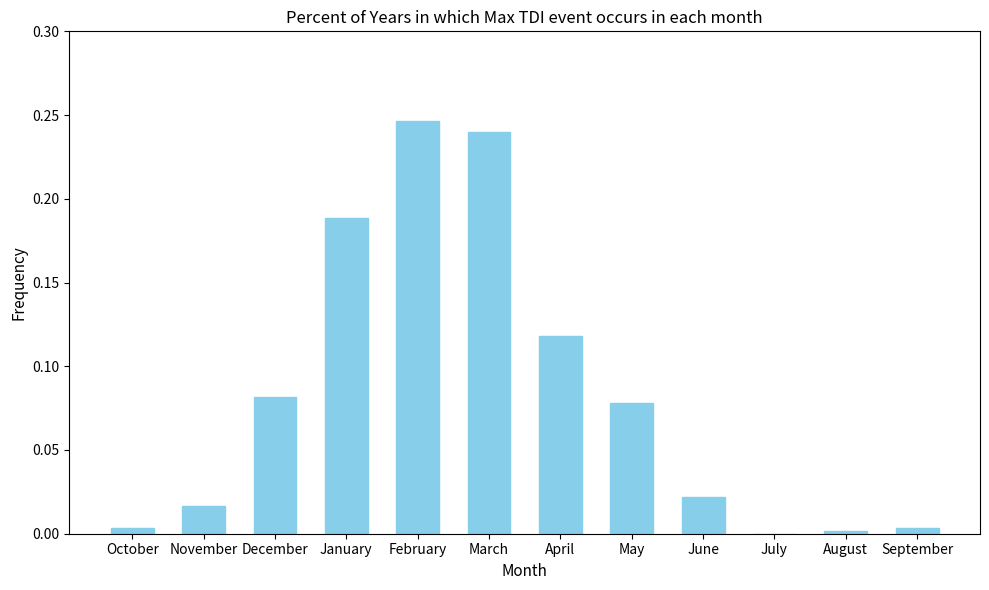

At which category does the chart reach its peak across all series?

February